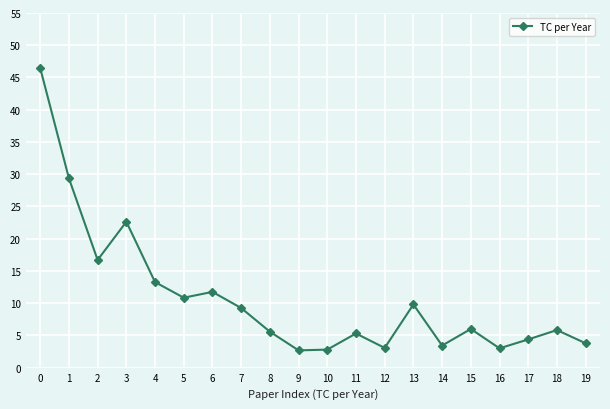

Between 16 and 15, which is larger?

15